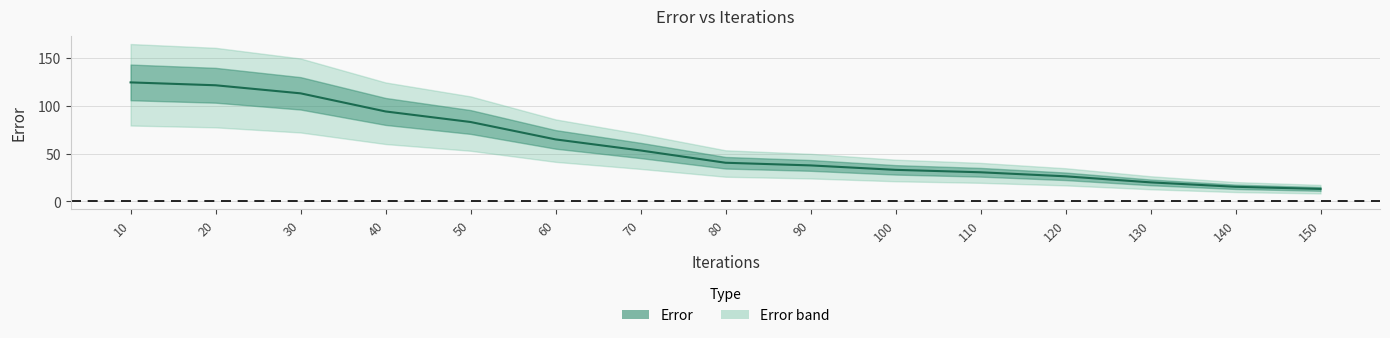

The value at 100 is 33.0. True or false?

True